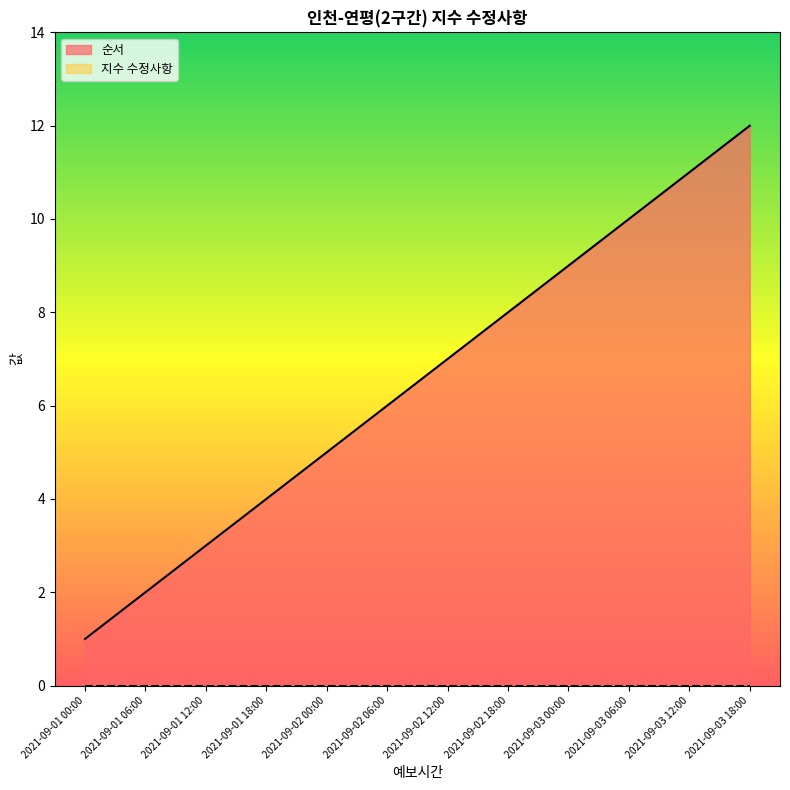

How many data points does each series have?

12